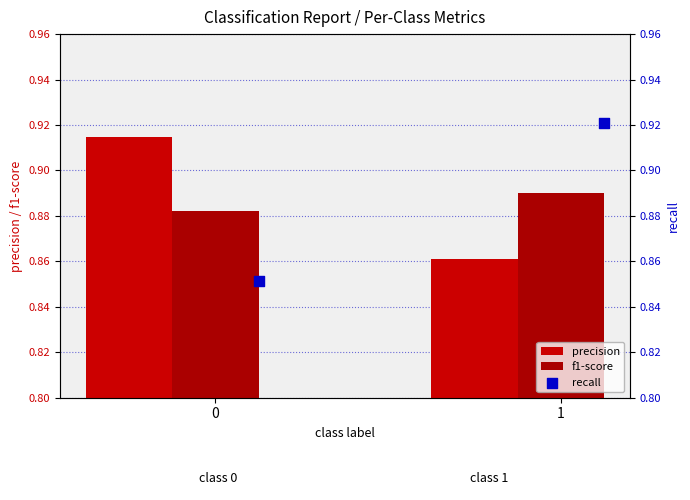

What are all the series names shown in the legend?

precision, f1-score, recall